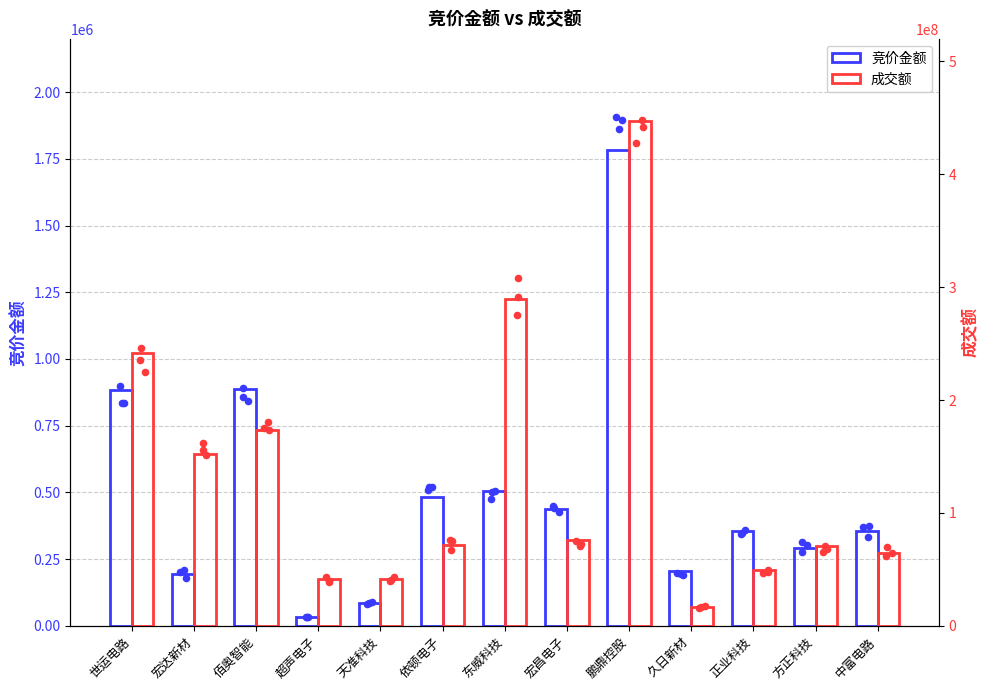

Which series has the largest total across all categories?

成交额